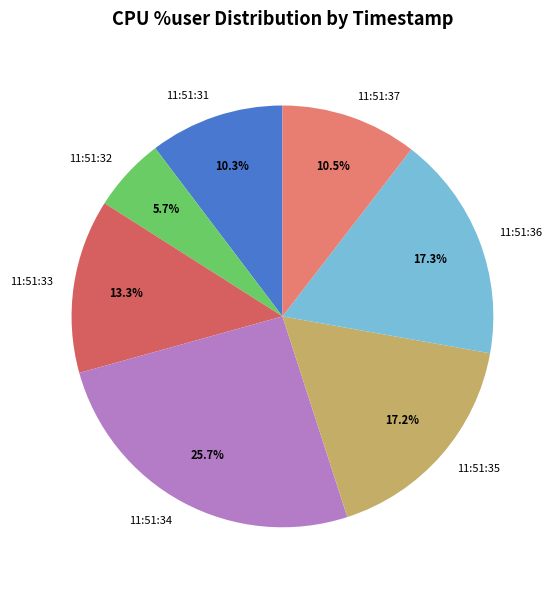

Which category has the biggest portion of the pie?

11:51:34